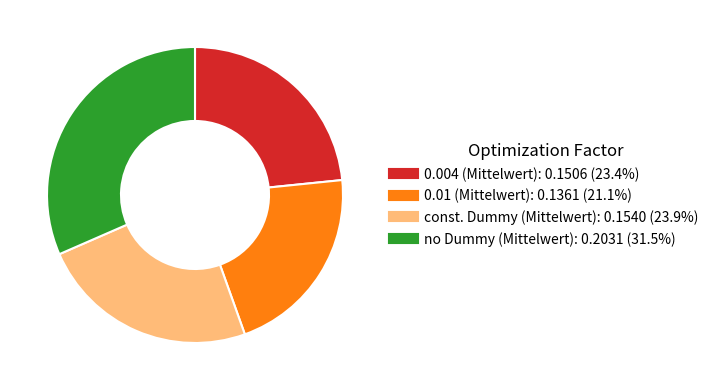

Count the number of slices in the pie.

4